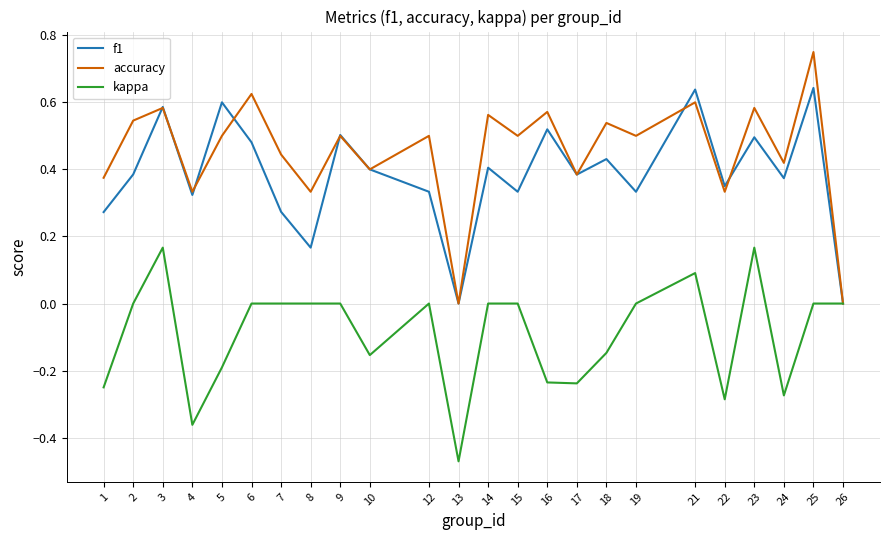

Which category has the highest value across all series?

25